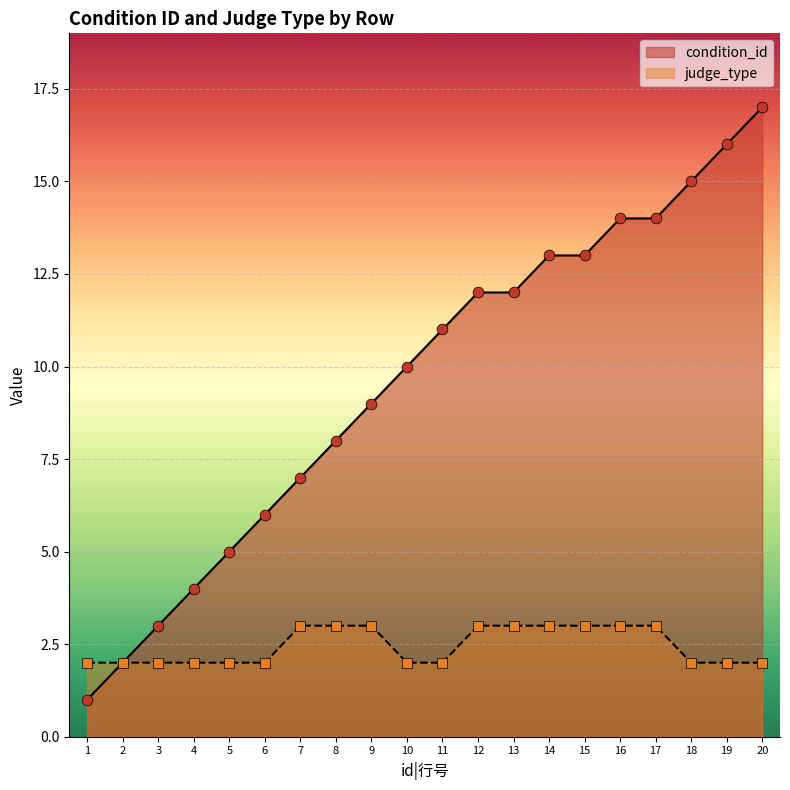

What is the total value across all series at 17?

17